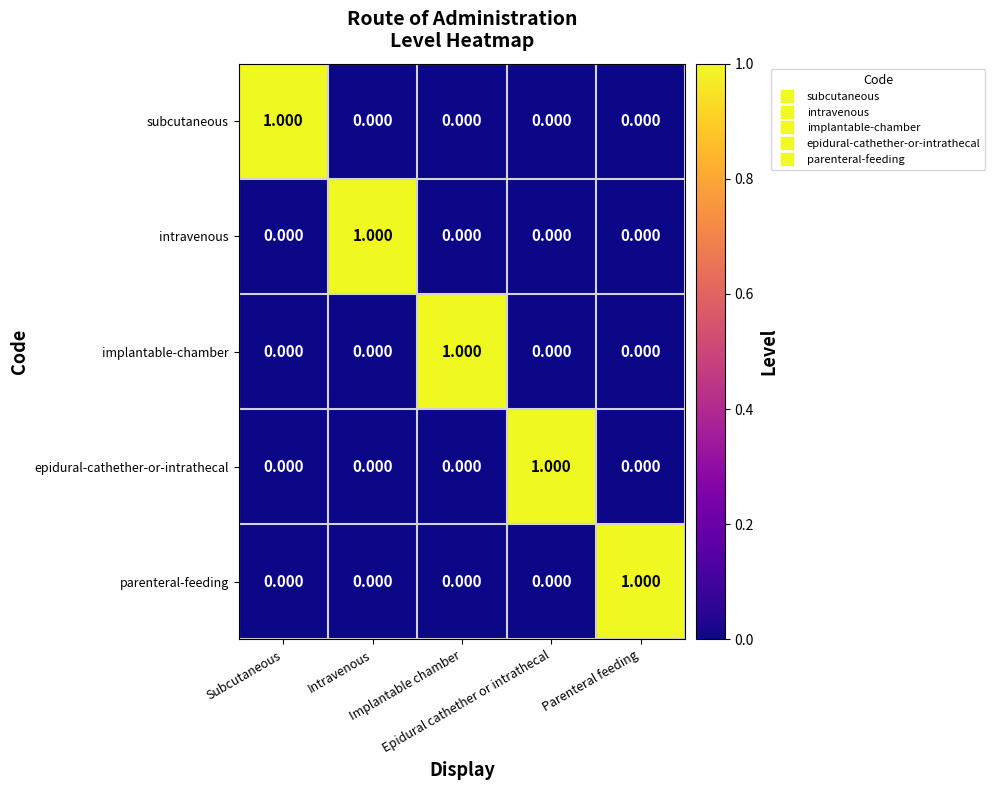

At Parenteral feeding, list the series in order from smallest to largest.

subcutaneous, intravenous, implantable-chamber, epidural-cathether-or-intrathecal, parenteral-feeding